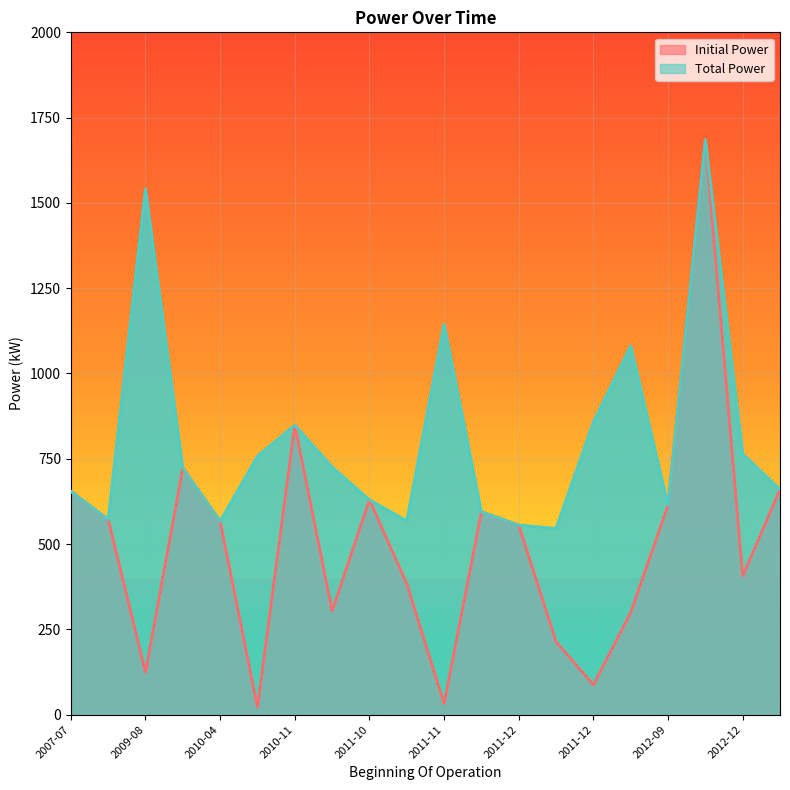

True or false: Initial Power has more than 0 points higher than both neighbors.

True